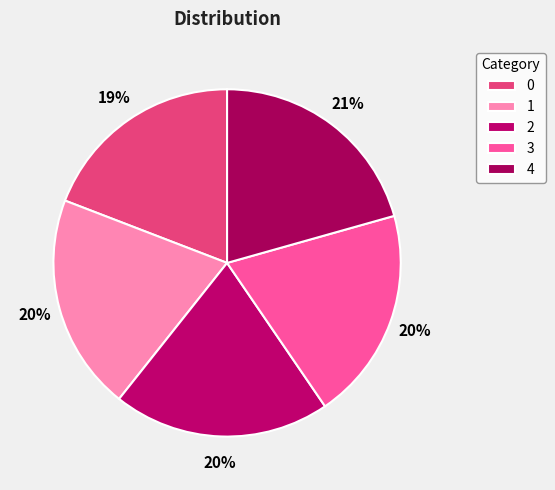

To the nearest percent, what portion does 4 represent?

21%